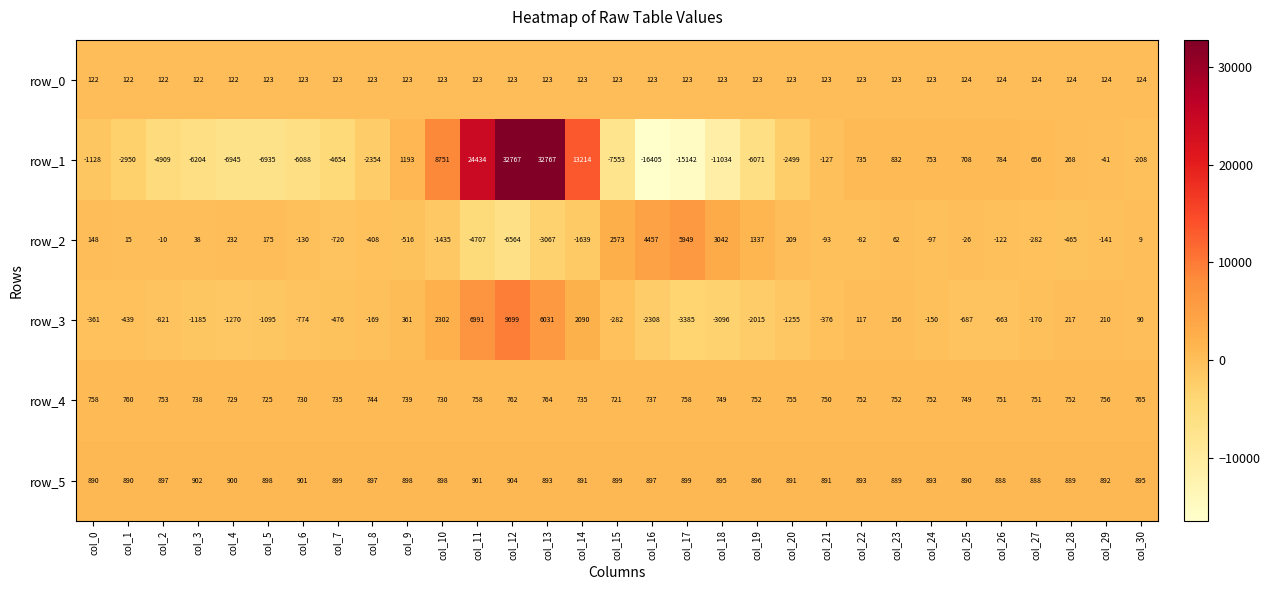

How many values in row_3 are above zero?

11